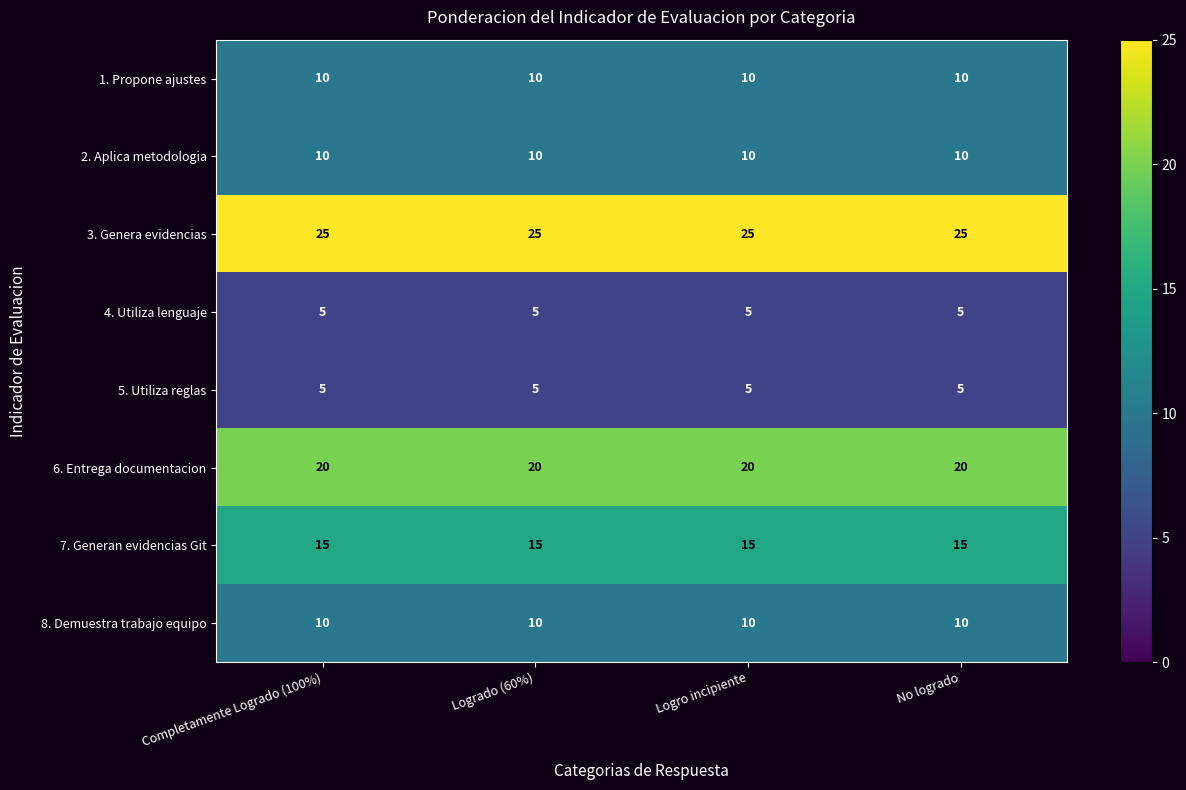

What is the maximum value shown in the chart?

25